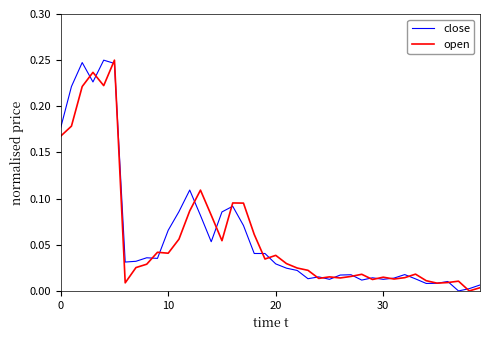

Does the chart have visible grid lines?

No